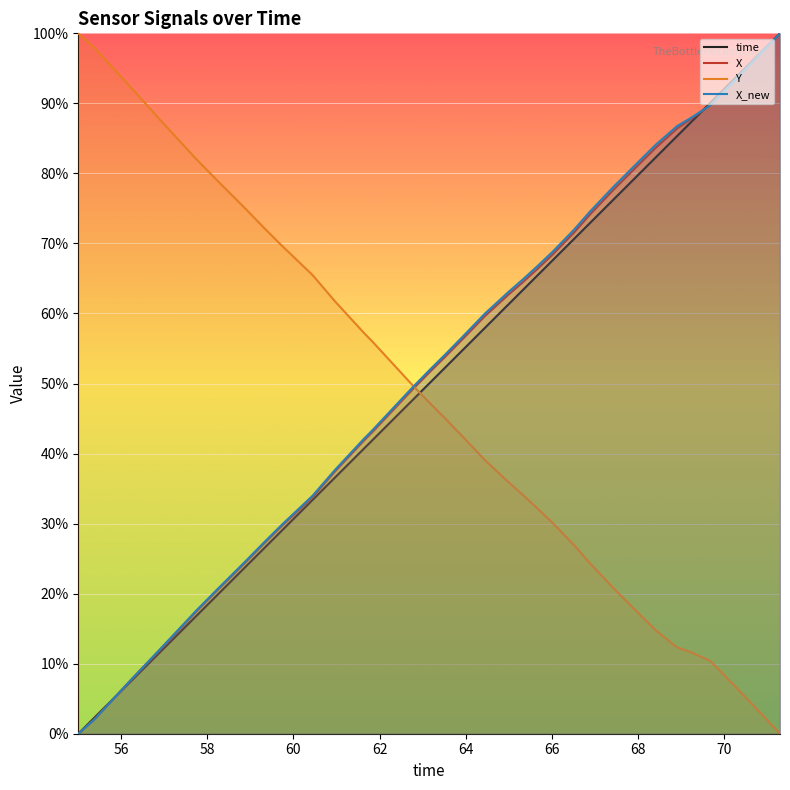

How many positive values does the time series have?

39